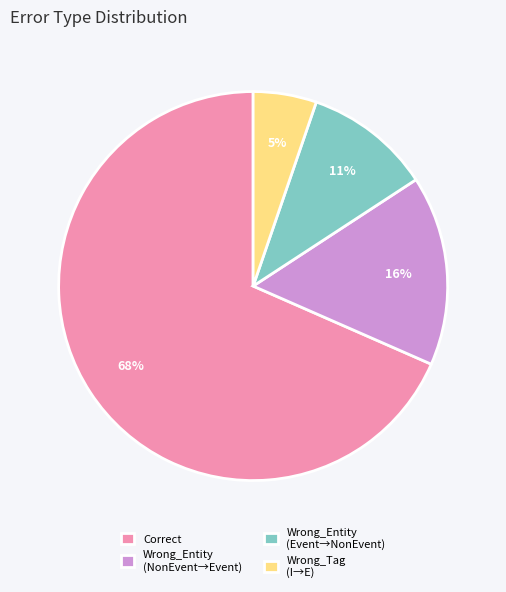

Which has a higher value, Correct or Wrong_Tag (I→E)?

Correct